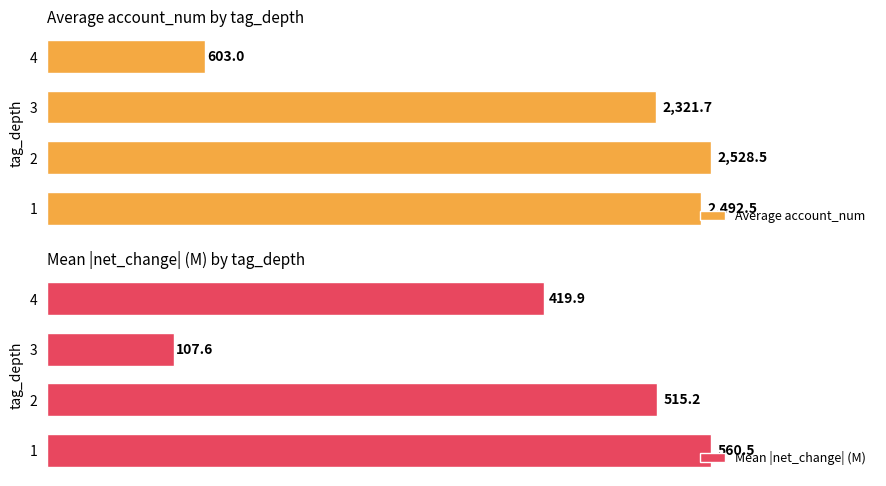

How many data points in Average account_num are less than 2492?

2